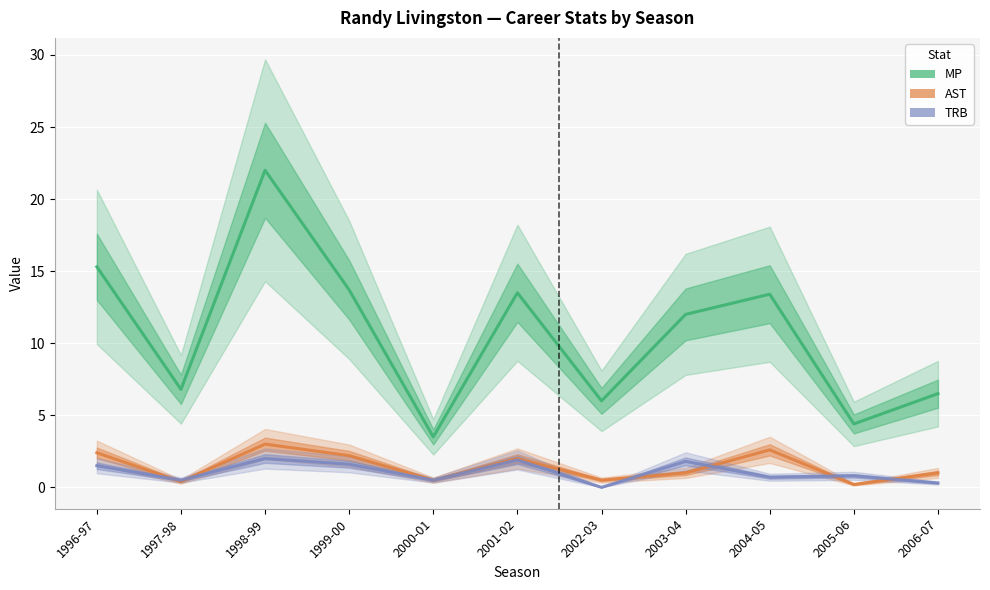

Where is the first local minimum for TRB?

1997-98